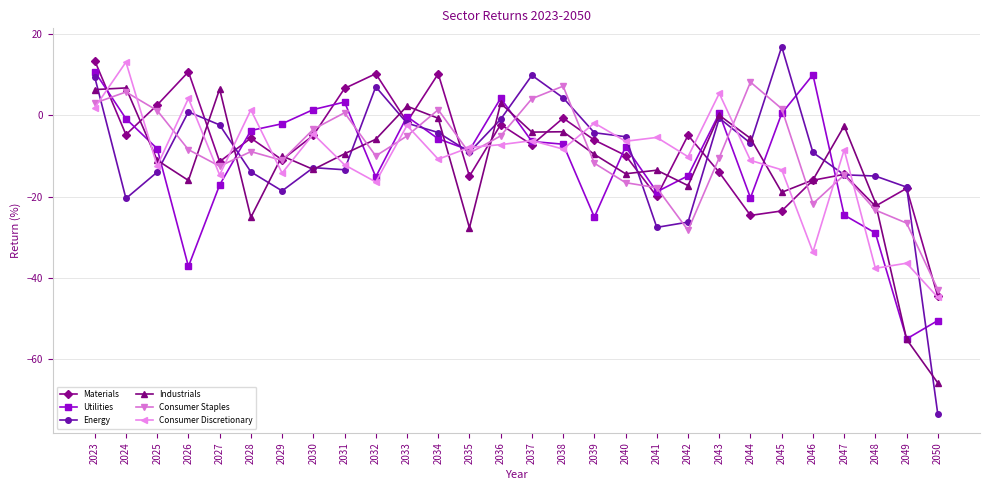

What is the value of the Utilities point at the 25th from the left?

-24.6